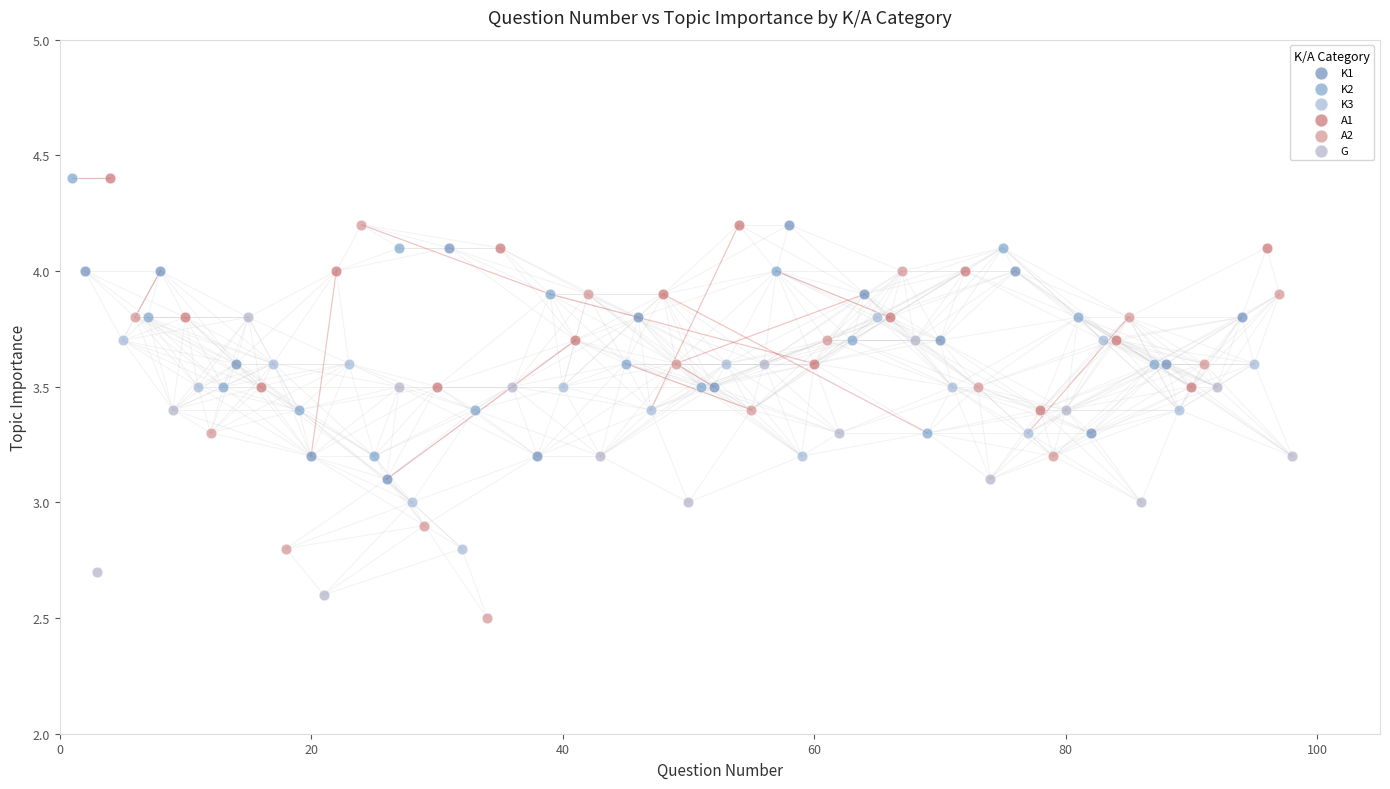

Which series reaches the minimum Y coordinate?

A2